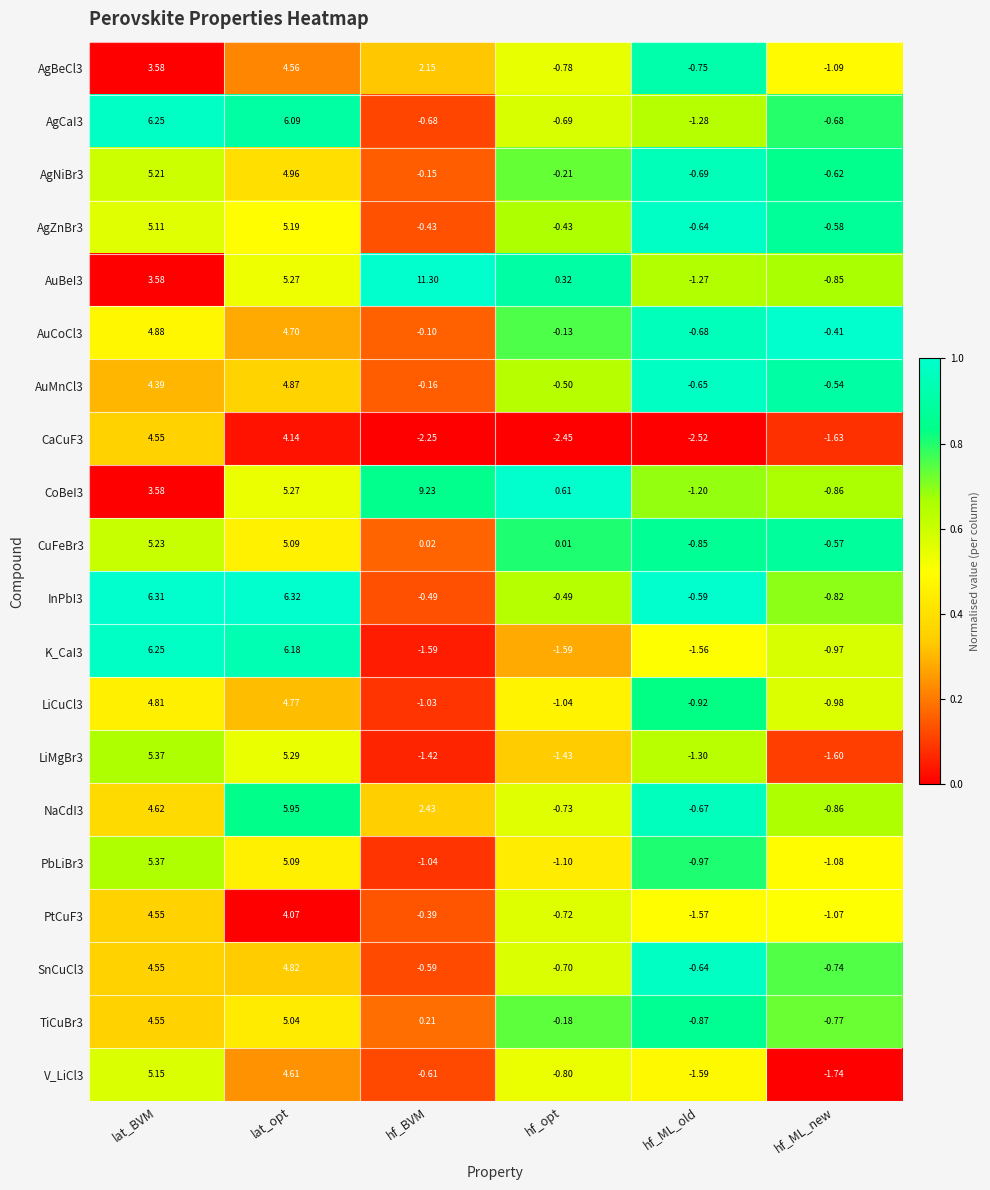

At which label does K_CaI3 first exceed 0?

lat_BVM